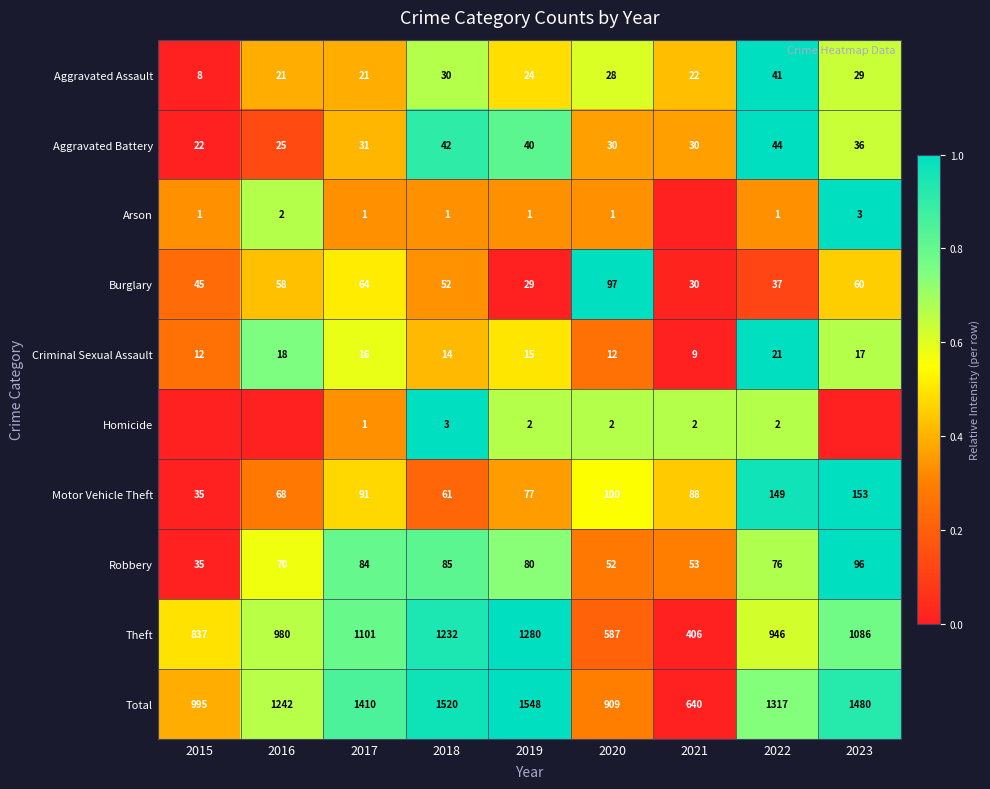

At which label does Motor Vehicle Theft first exceed 88?

2017